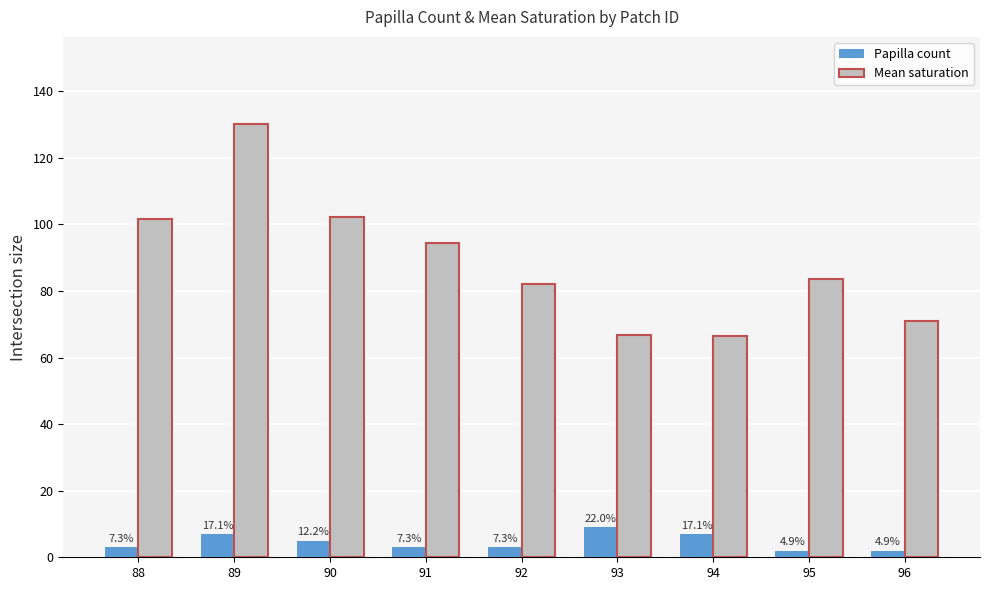

List the series in order of their peak value, lowest first.

Papilla count, Mean saturation